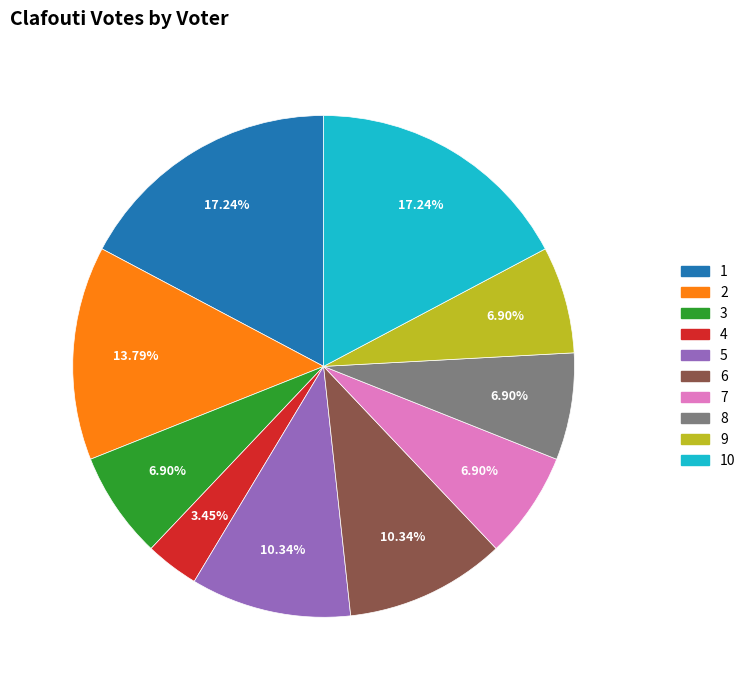

Count the number of slices in the pie.

10